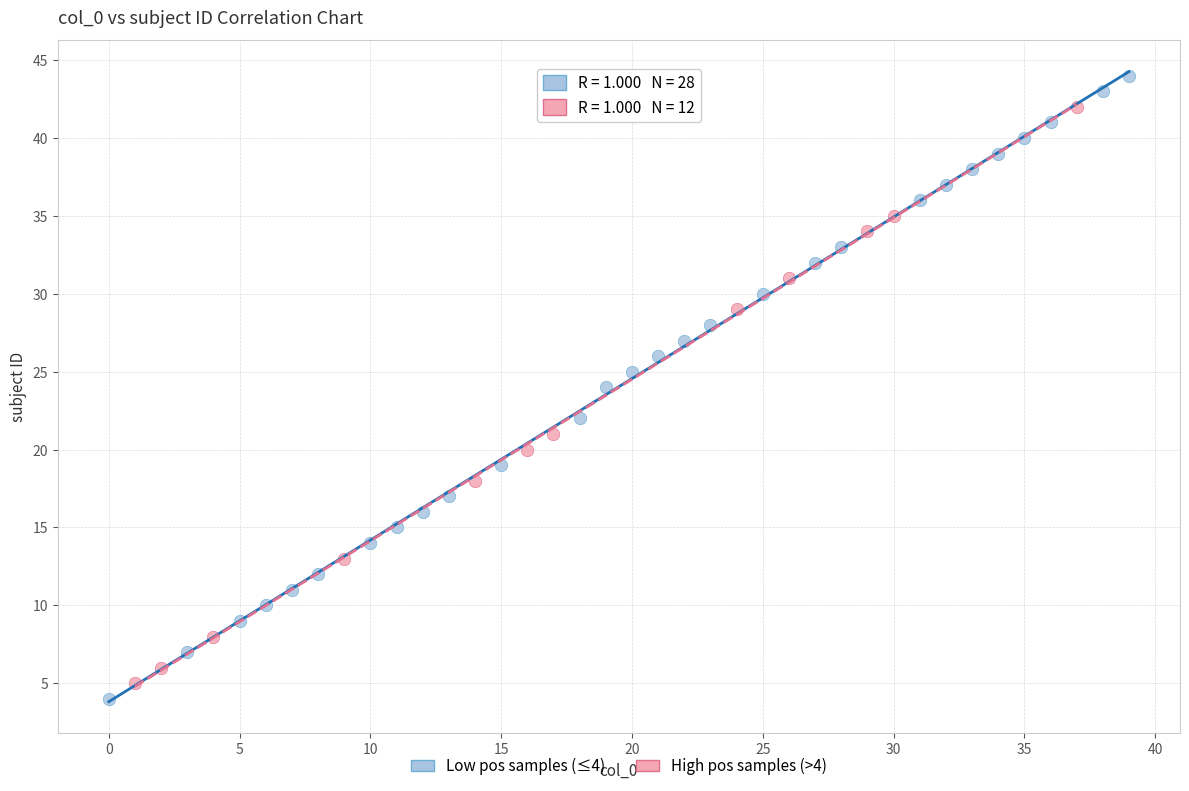

Which series contains the highest Y value?

Low pos samples (≤4)